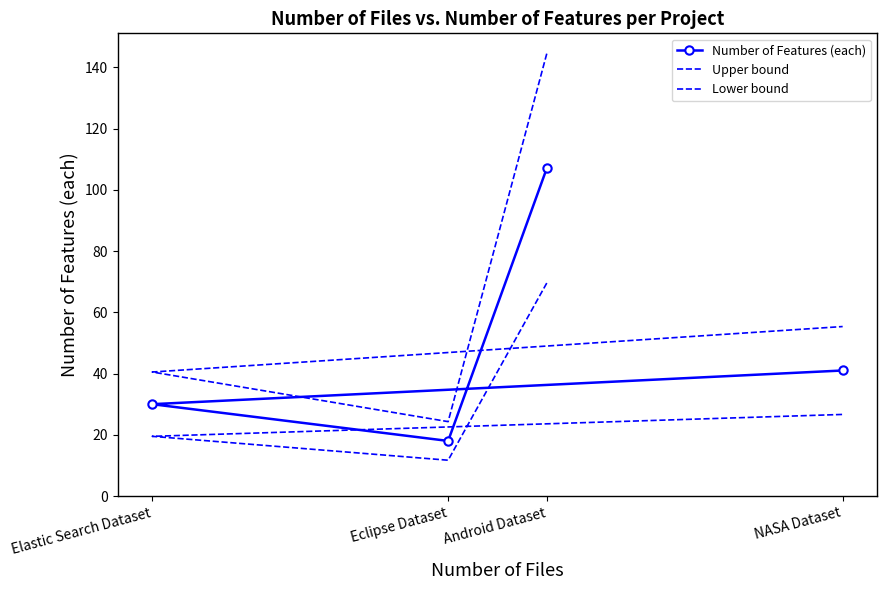

What is the difference between the maximum and second lowest values in the Upper bound series?

104.0